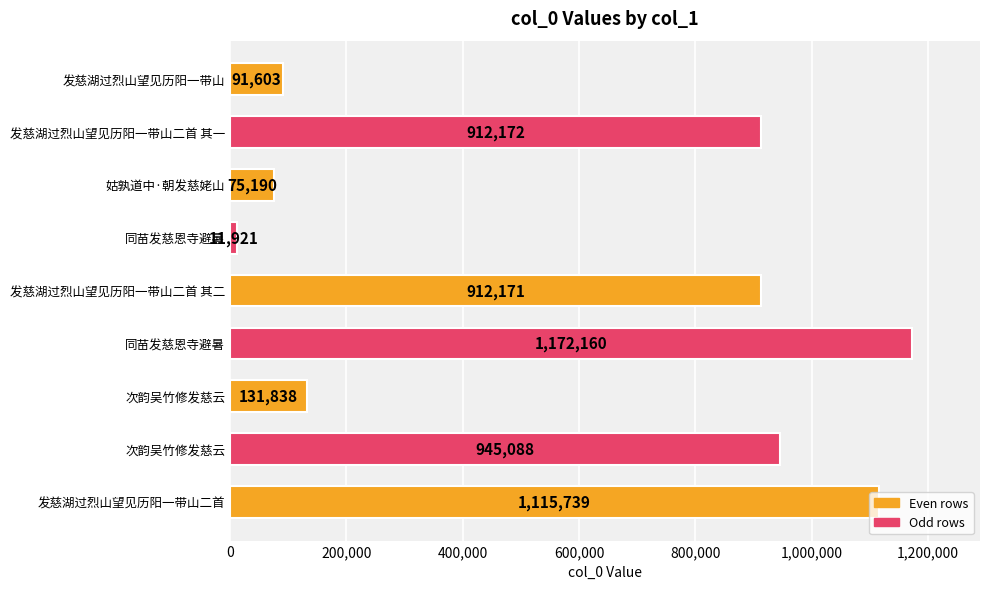

How many bars are there in total?

9